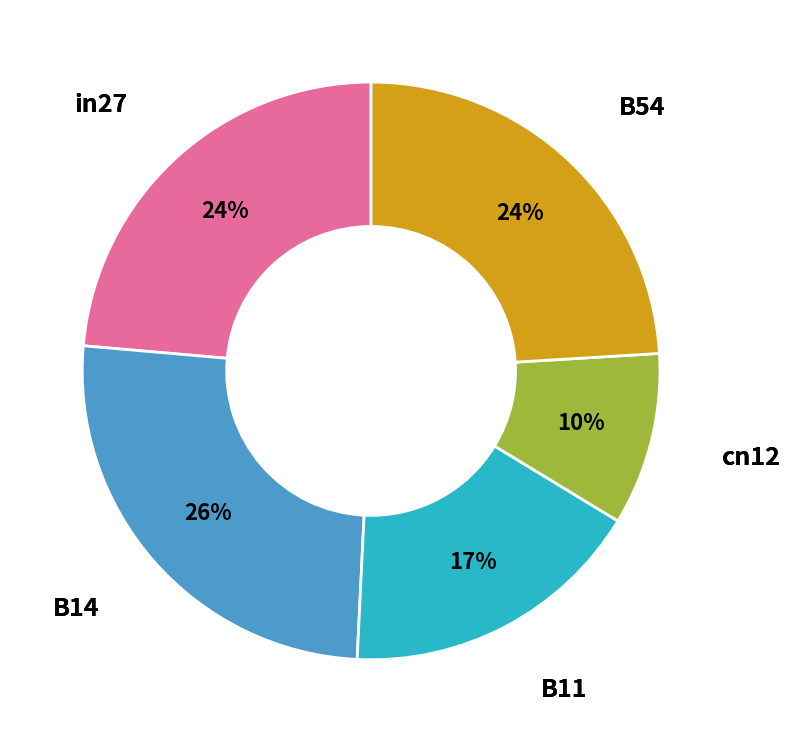

Does any single category account for the majority?

No